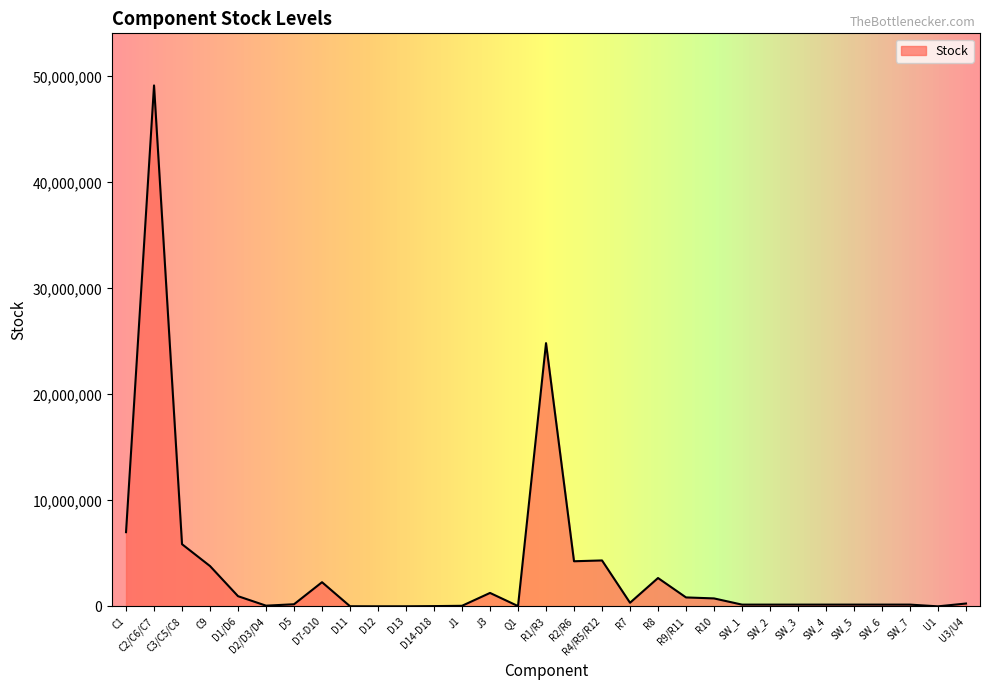

Between SW_6 and R2/R6, which is larger?

R2/R6